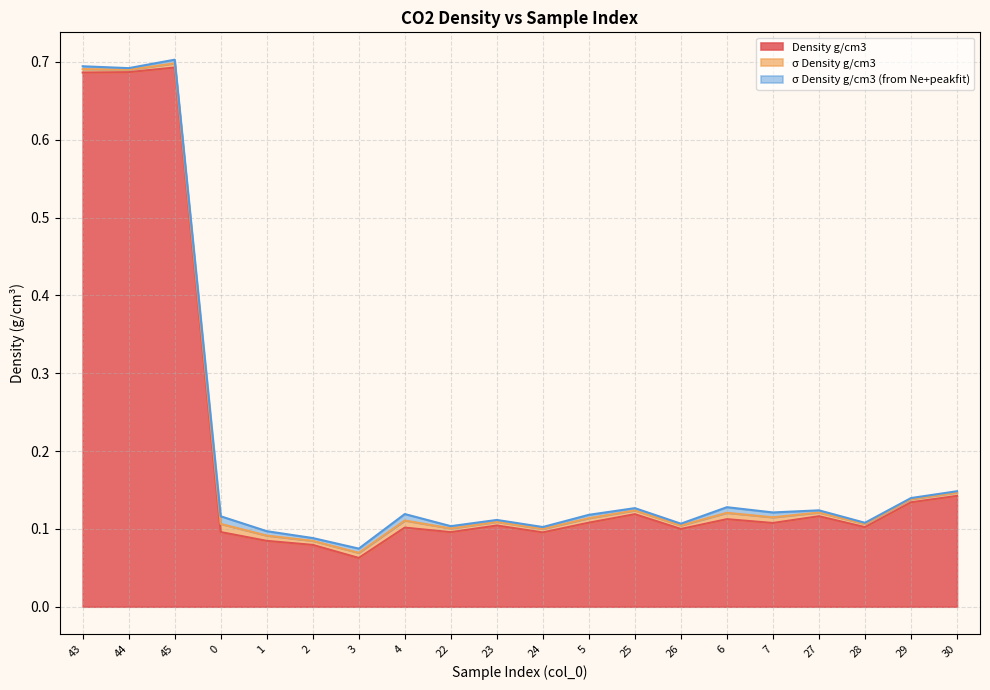

Which series changed the most between 26 and 28?

Density g/cm3